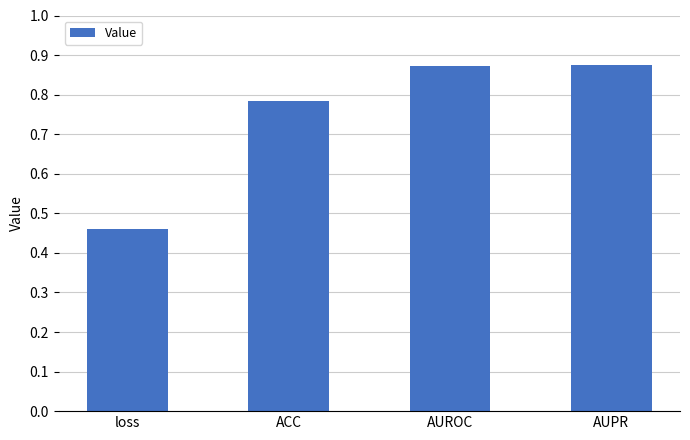

The value at ACC is 0.5. True or false?

False